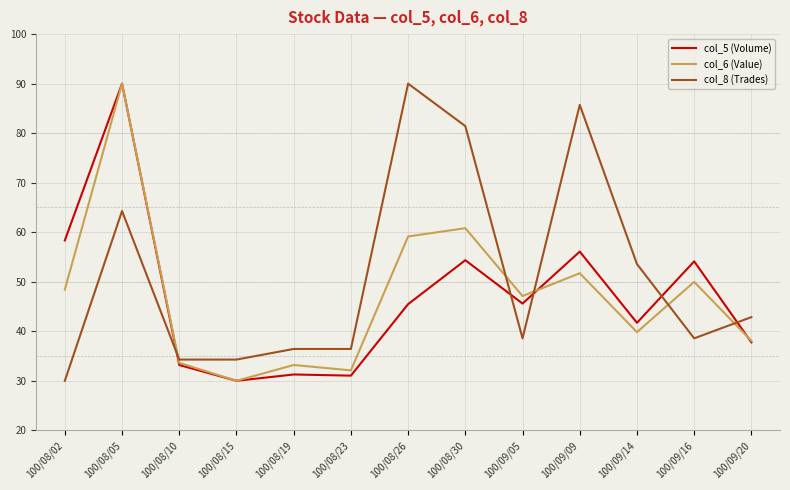

What is the difference between the col_8 (Trades) values at 100/09/05 and 100/08/19?

2.1